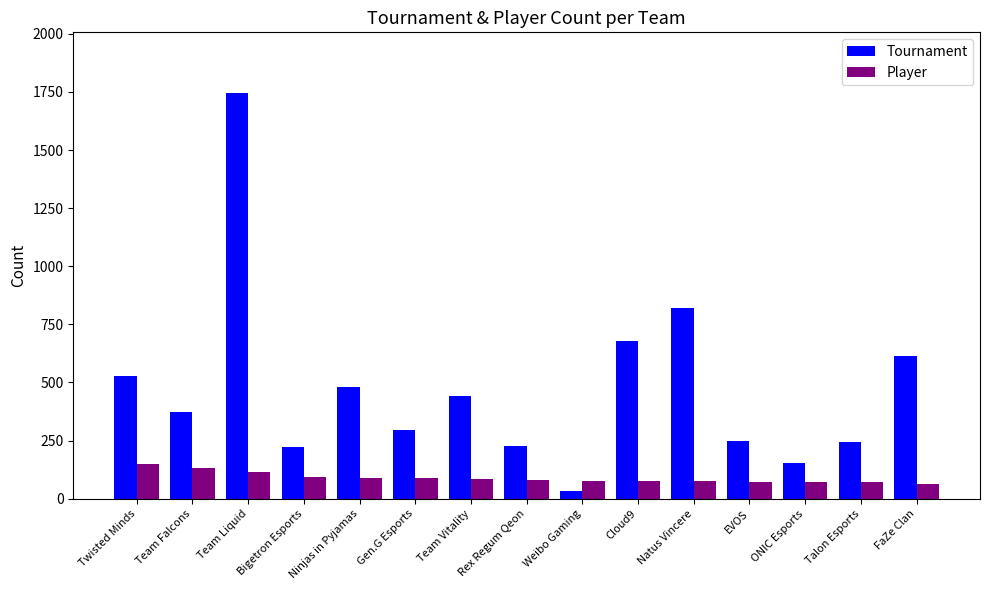

How many series are shown in this chart?

2